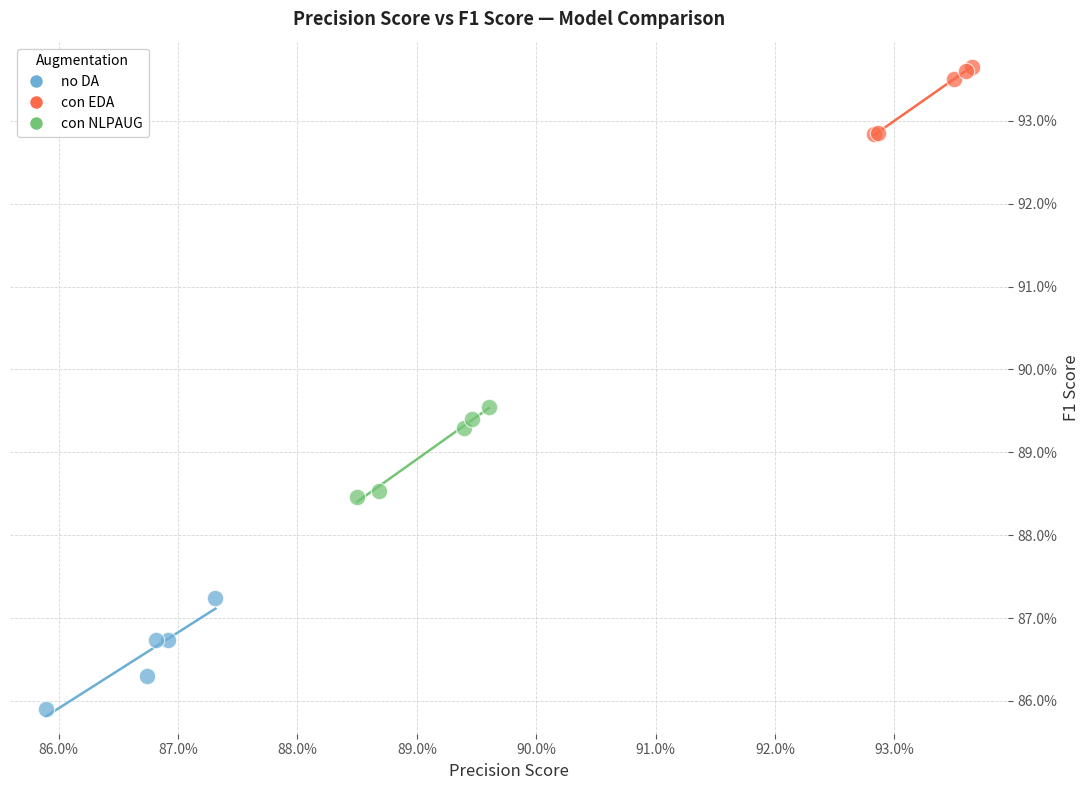

What are all the series names shown in the legend?

no DA, con EDA, con NLPAUG